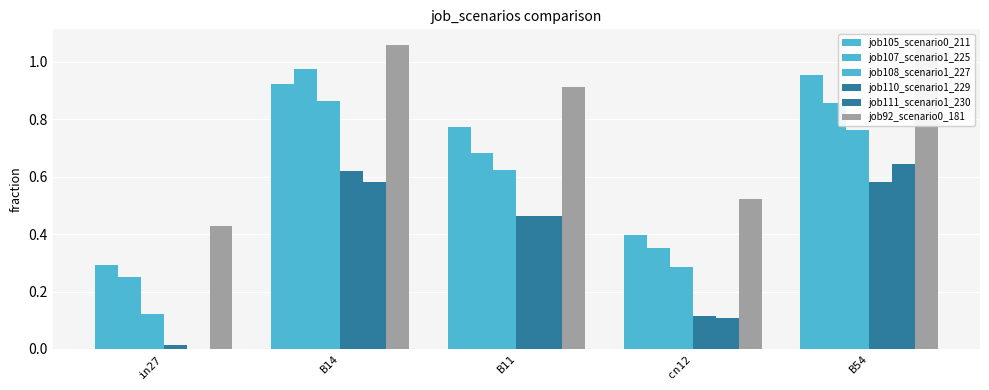

How many series are shown in this chart?

6